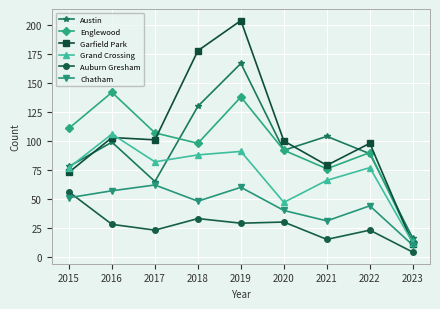

Rank the series by their maximum value, from highest to lowest.

Garfield Park, Austin, Englewood, Grand Crossing, Chatham, Auburn Gresham